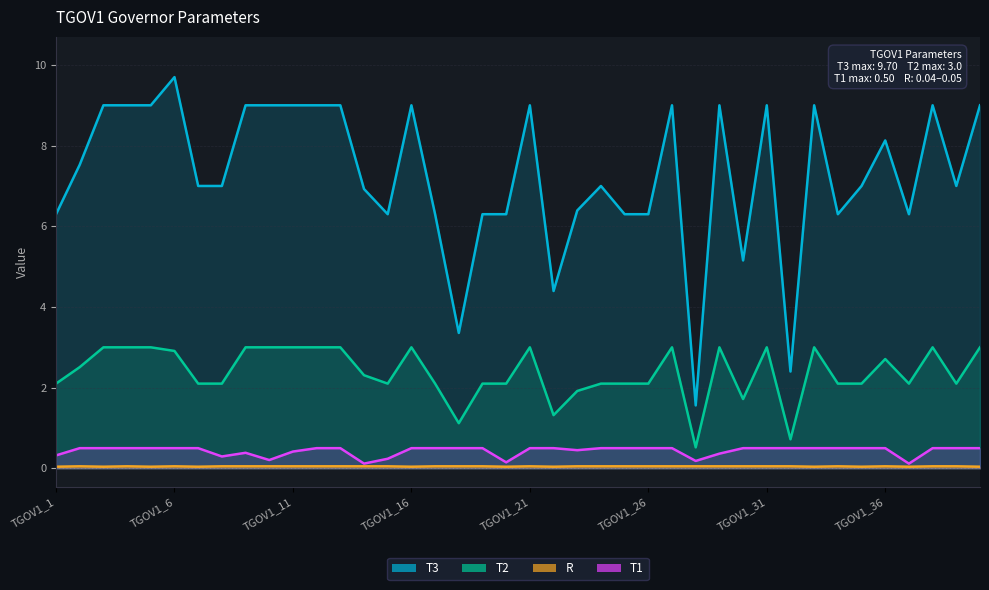

What is the highest value of the T1 series?

0.5